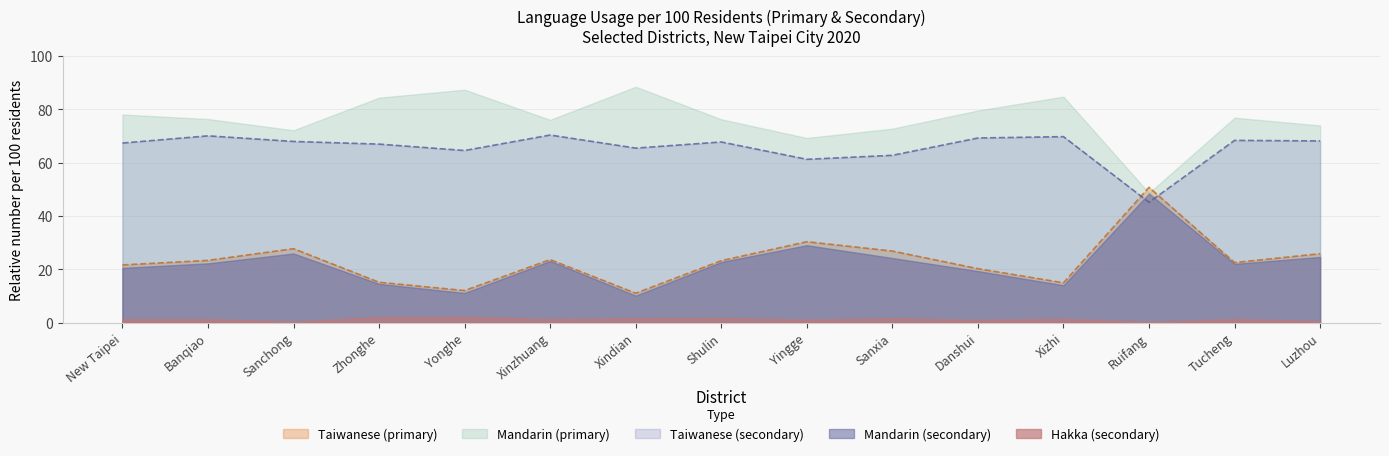

Reading left to right, list all the values displayed in this chart.

Mandarin_primary: New Taipei=78.0	Banqiao=76.3	Sanchong=72.1	Zhonghe=84.3	Yonghe=87.3	Xinzhuang=76.0	Xindian=88.4	Shulin=76.2	Yingge=69.2	Sanxia=72.7	Danshui=79.5	Xizhi=84.7	Ruifang=48.6	Tucheng=76.8	Luzhou=73.9
Taiwanese_primary: New Taipei=21.6	Banqiao=23.3	Sanchong=27.7	Zhonghe=15.1	Yonghe=12.0	Xinzhuang=23.6	Xindian=11.0	Shulin=23.2	Yingge=30.3	Sanxia=26.8	Danshui=20.2	Xizhi=14.9	Ruifang=50.7	Tucheng=22.5	Luzhou=25.8
Mandarin_secondary: New Taipei=20.5	Banqiao=22.2	Sanchong=25.9	Zhonghe=14.5	Yonghe=11.1	Xinzhuang=23.1	Xindian=10.1	Shulin=22.7	Yingge=29.0	Sanxia=24.2	Danshui=19.3	Xizhi=14.0	Ruifang=48.4	Tucheng=22.0	Luzhou=24.6
Taiwanese_secondary: New Taipei=67.3	Banqiao=70.0	Sanchong=67.9	Zhonghe=66.9	Yonghe=64.5	Xinzhuang=70.3	Xindian=65.4	Shulin=67.7	Yingge=61.2	Sanxia=62.7	Danshui=69.2	Xizhi=69.7	Ruifang=45.1	Tucheng=68.3	Luzhou=68.1
Hakka_secondary: New Taipei=1.3	Banqiao=1.3	Sanchong=0.4	Zhonghe=2.0	Yonghe=2.1	Xinzhuang=1.3	Xindian=1.6	Shulin=1.7	Yingge=1.1	Sanxia=1.6	Danshui=1.0	Xizhi=1.4	Ruifang=0.3	Tucheng=1.3	Luzhou=0.6